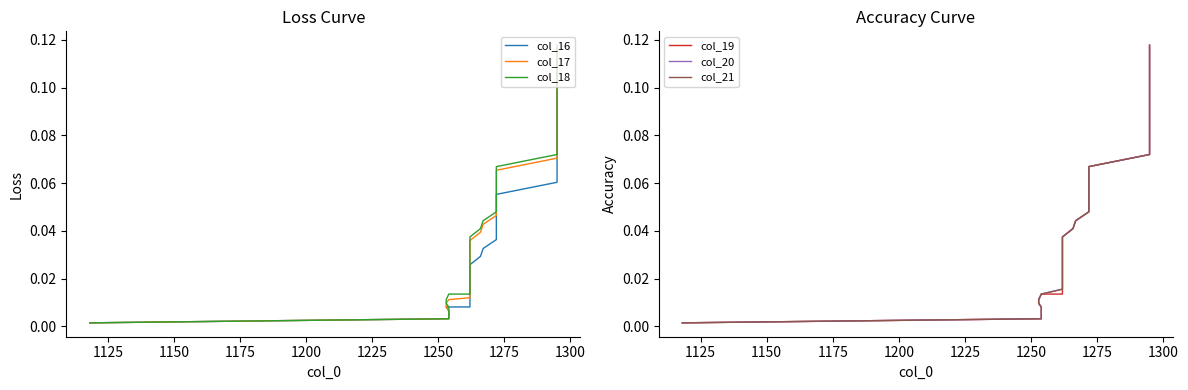

True or false: col_17 has a value of 0.0 at 27.

False